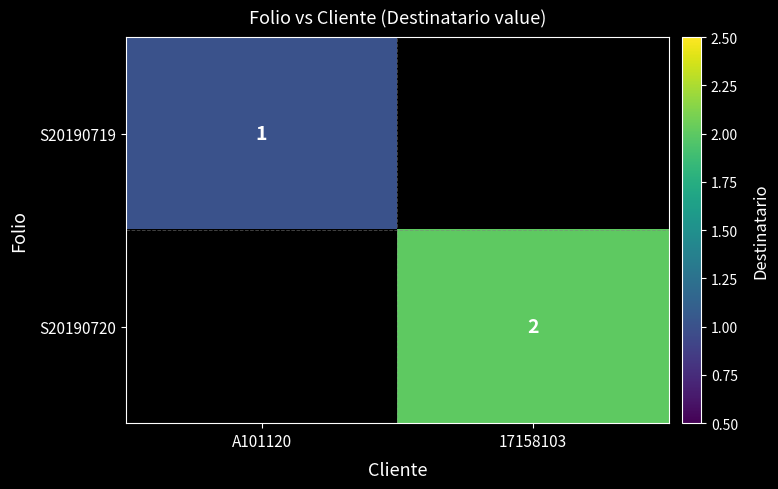

True or false: S20190719 has a value of 1 at A101120.

True